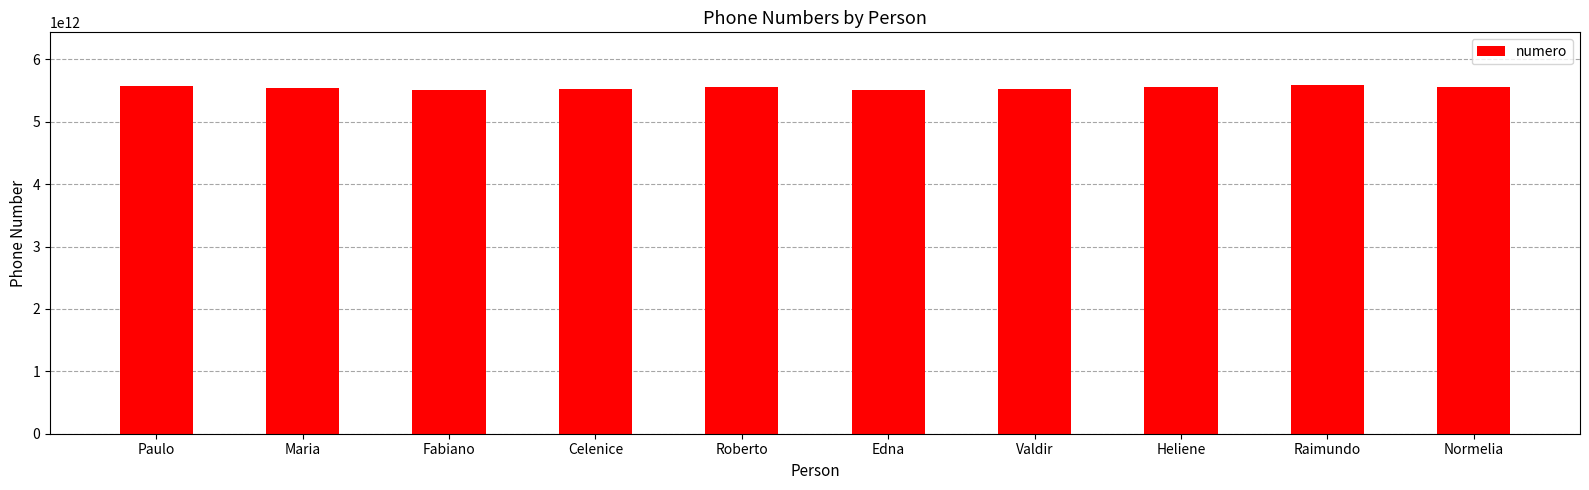

What is the label of the 7th bar from the left?

Valdir